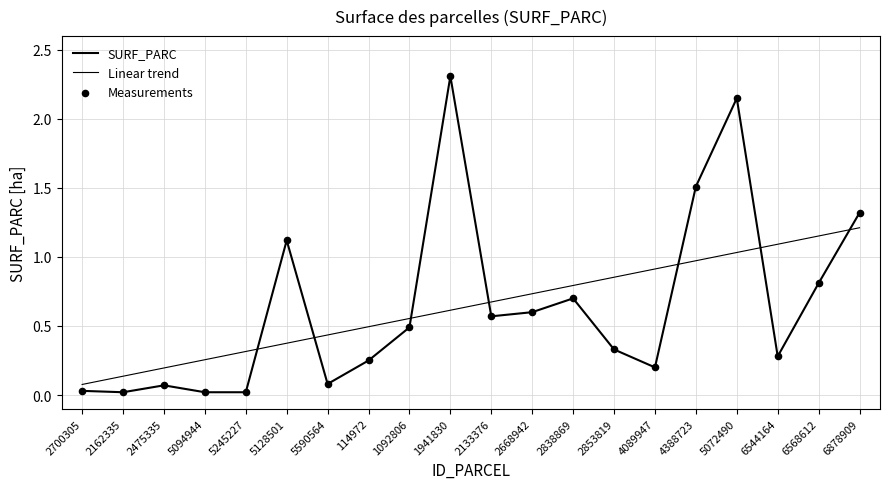

Which series has the largest total across all categories?

Linear trend